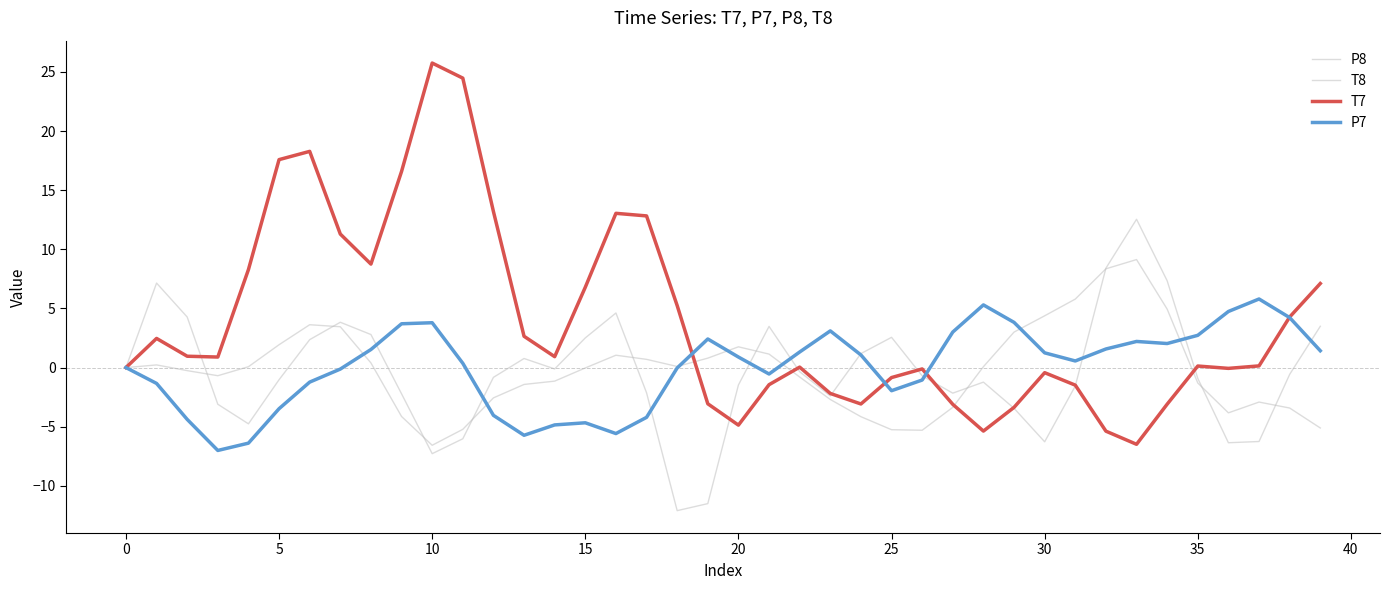

Which category has the lowest value across all series?

18